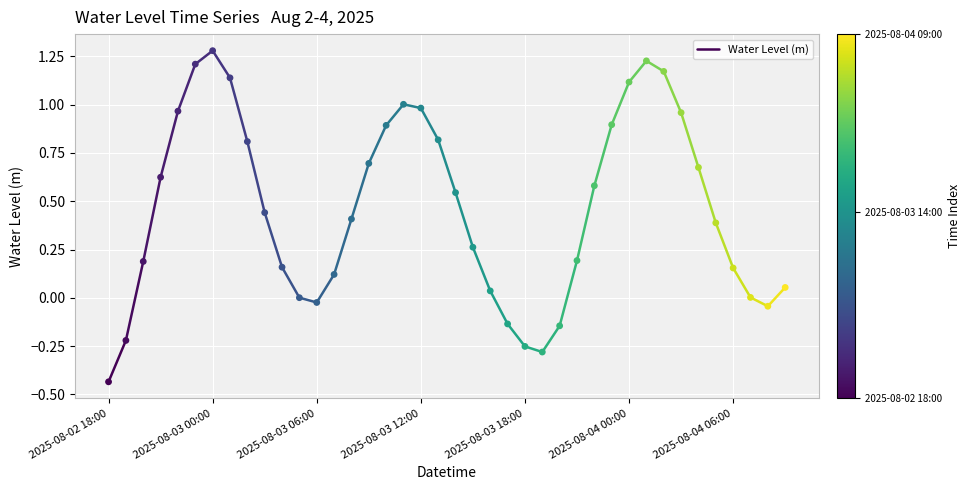

What is the range of Y values (max minus min)?

1.7